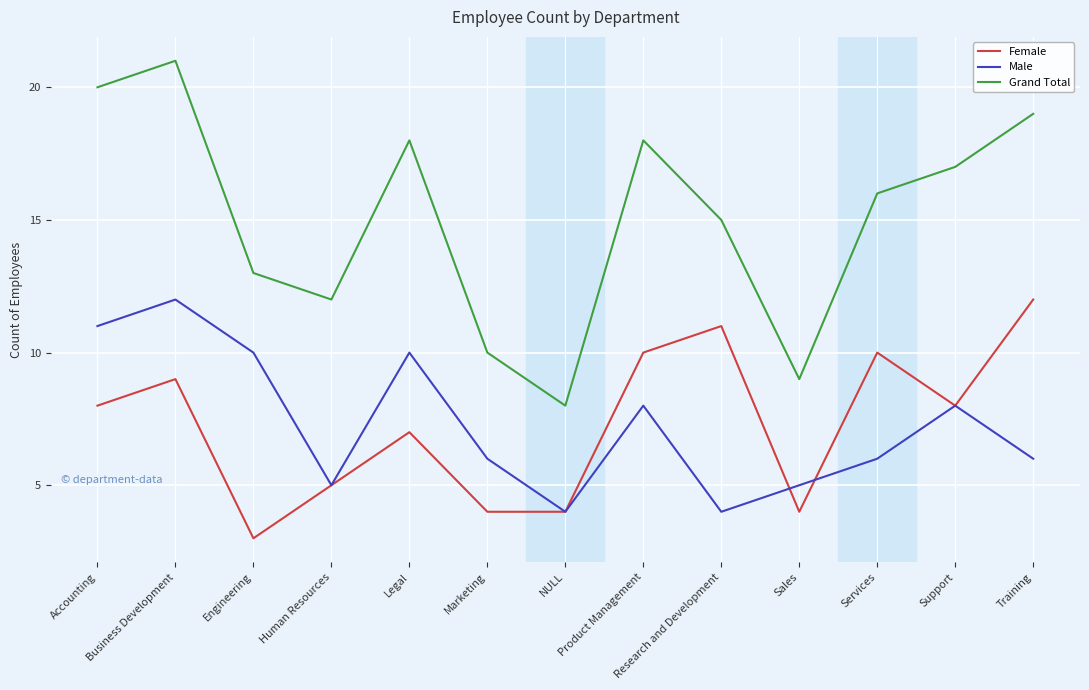

Between Human Resources and Sales, which series saw the biggest shift?

Grand Total